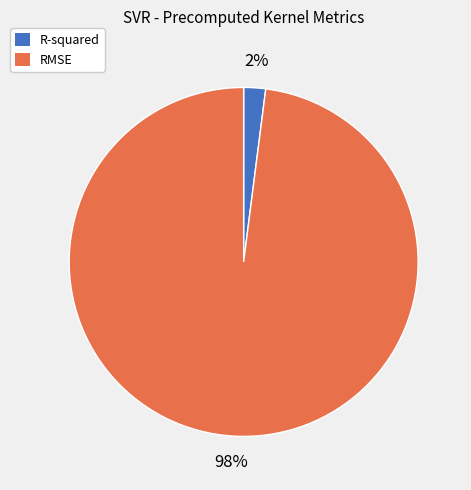

Is the sum of RMSE and R-squared greater than half?

Yes